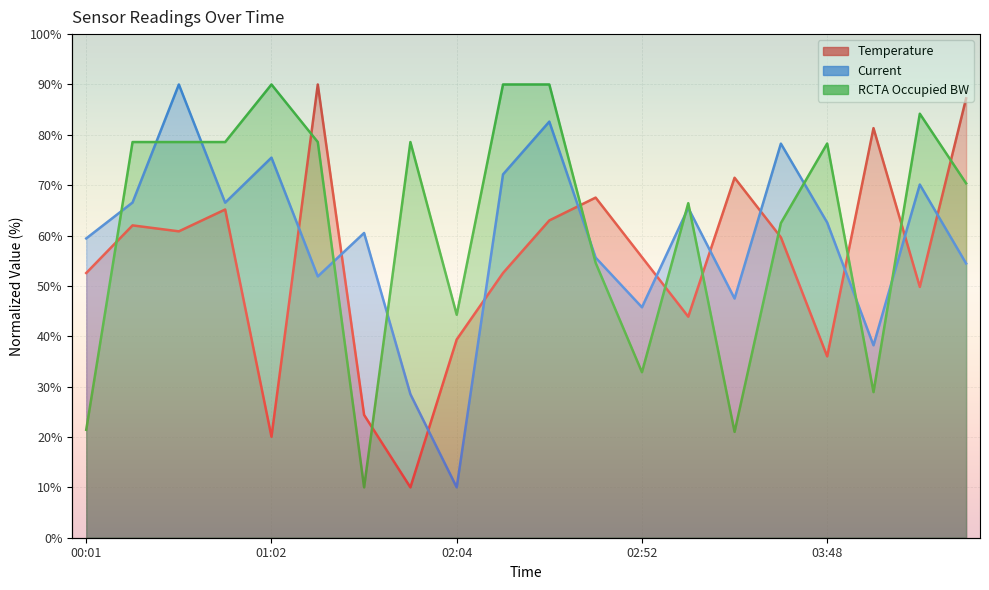

Rank the series at 03:20 from highest to lowest value.

Temperature, Current, RCTA Occupied BW